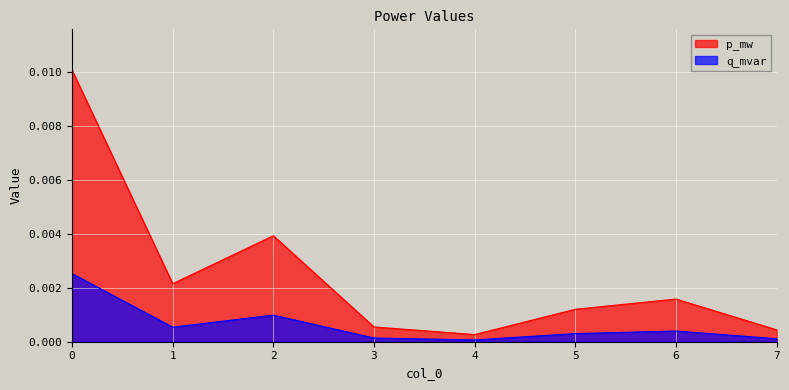

Where is the first local minimum for q_mvar?

1